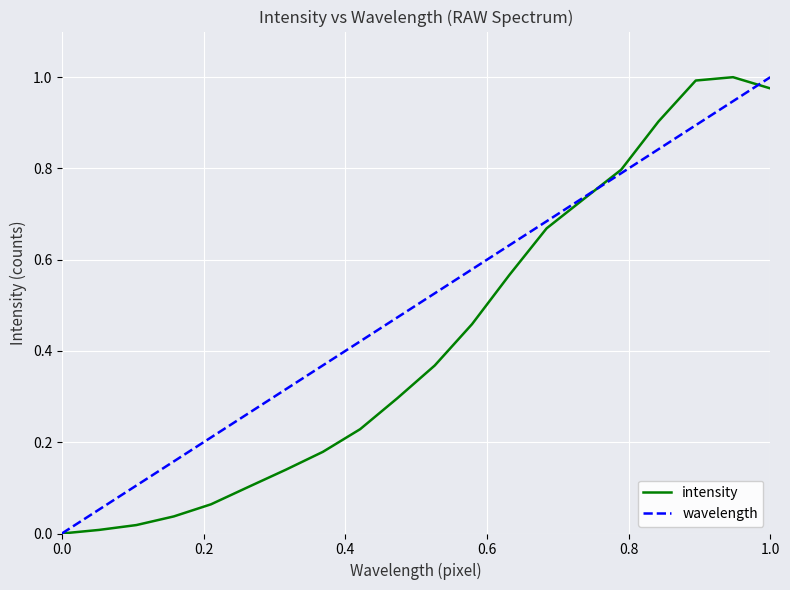

List the series in order of their overall mean, highest first.

wavelength, intensity